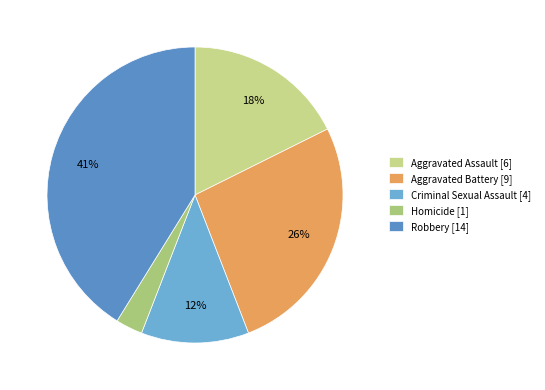

The Aggravated Battery slice represents 26% of the pie. True or false?

True